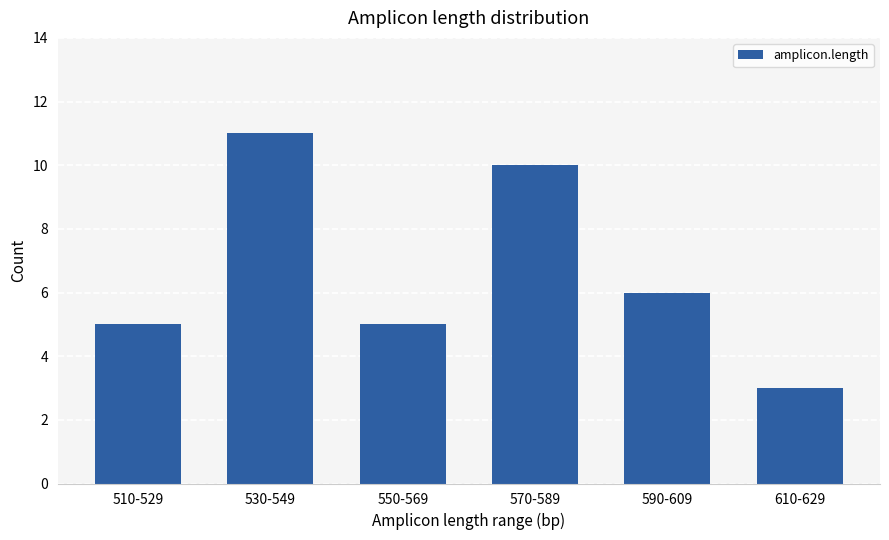

What is the minimum value shown in the chart?

3